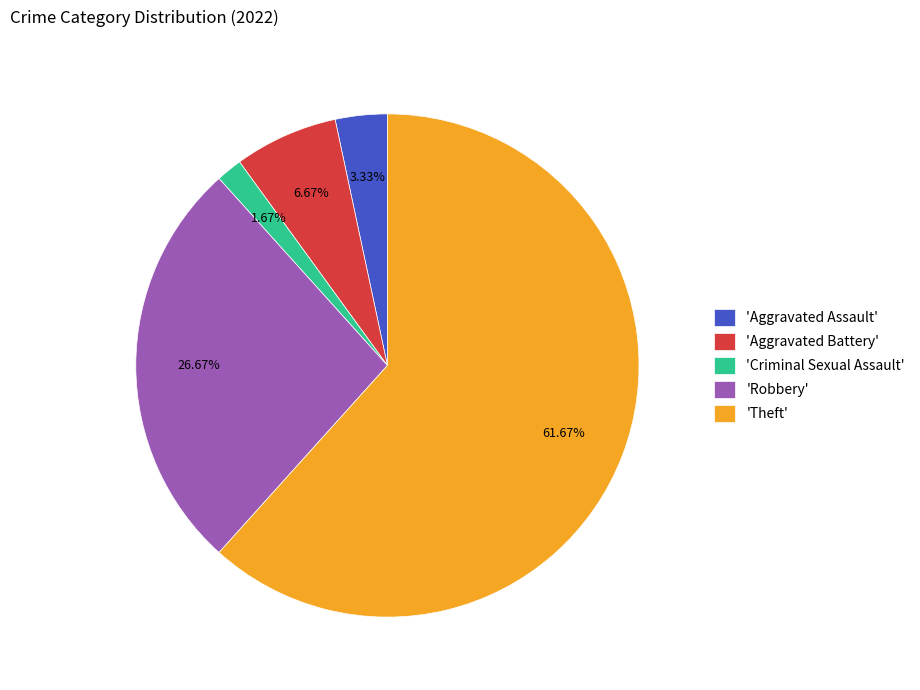

Combined, do 'Theft' and 'Robbery' account for over 50%?

Yes